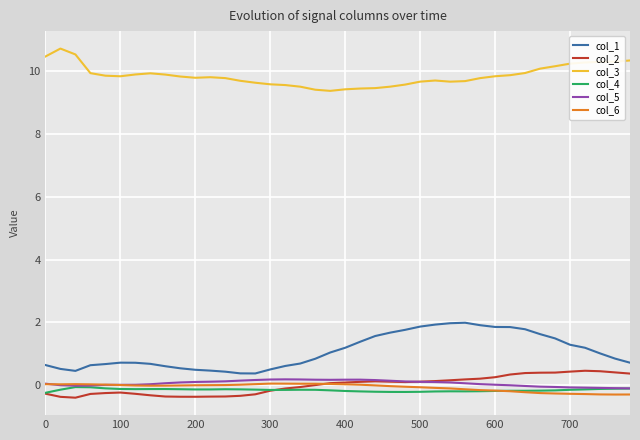

What is the average value of the col_4 series?

-0.2